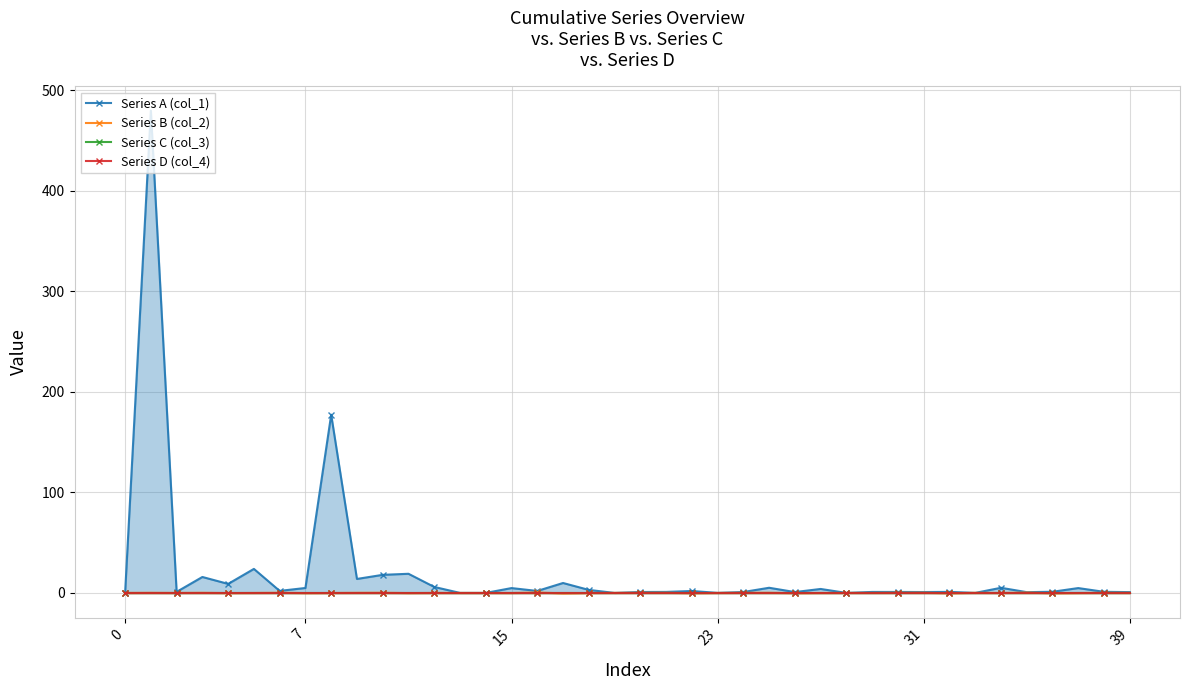

The Series B (col_2) series shows 0.2 at 31. True or false?

True